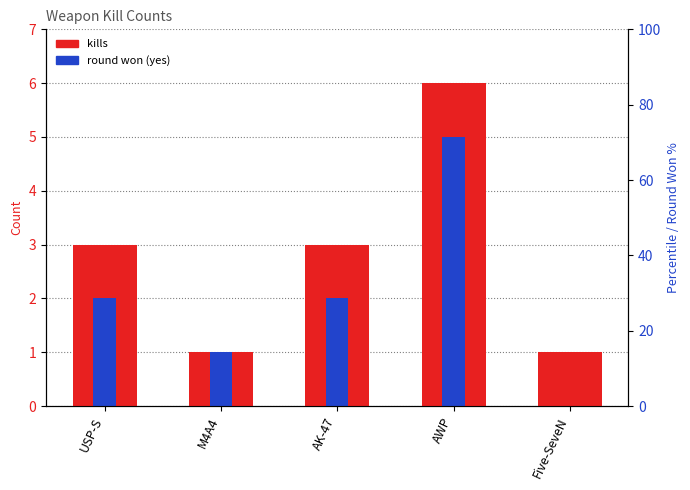

What is the average value of the round won (yes) series?

2